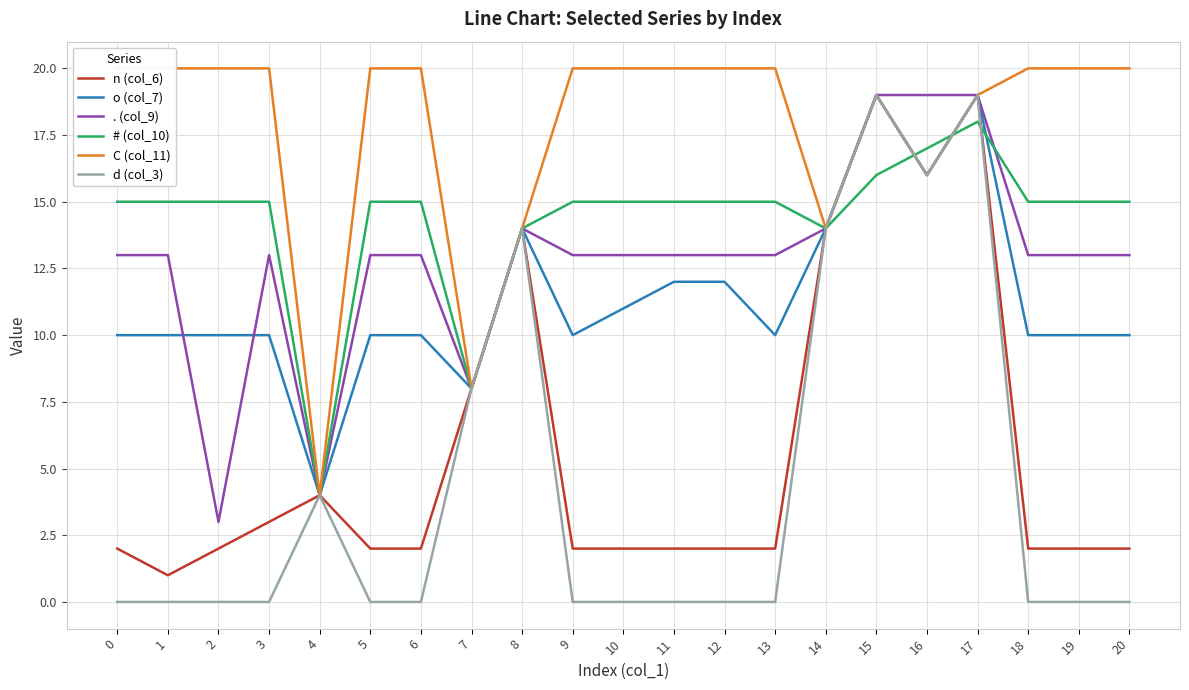

How many times do # (col_10) and C (col_11) cross each other?

2